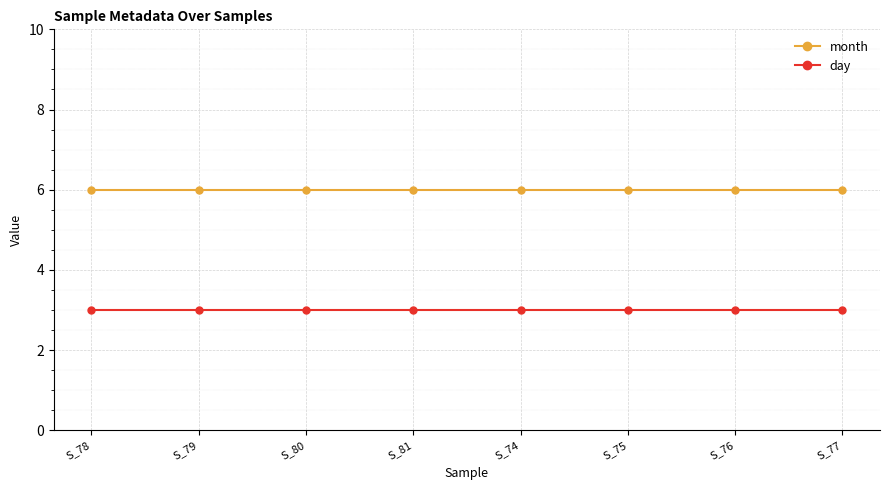

What is the total value across all series at S_76?

9